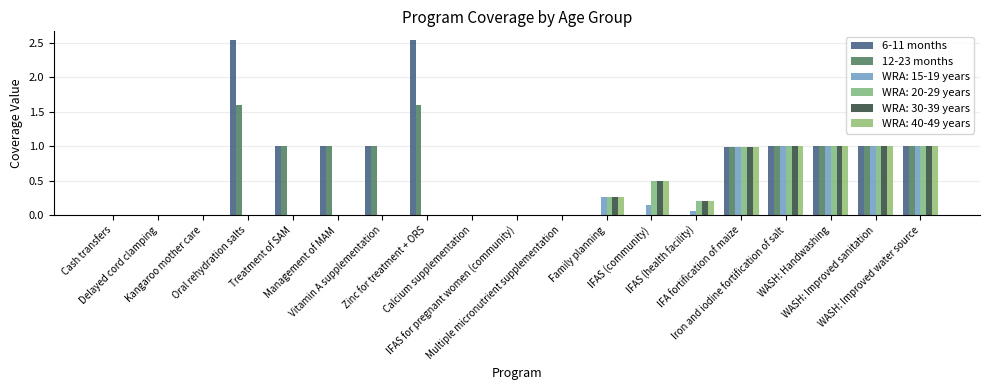

What is the label of the 6th bar from the left?

Management of MAM